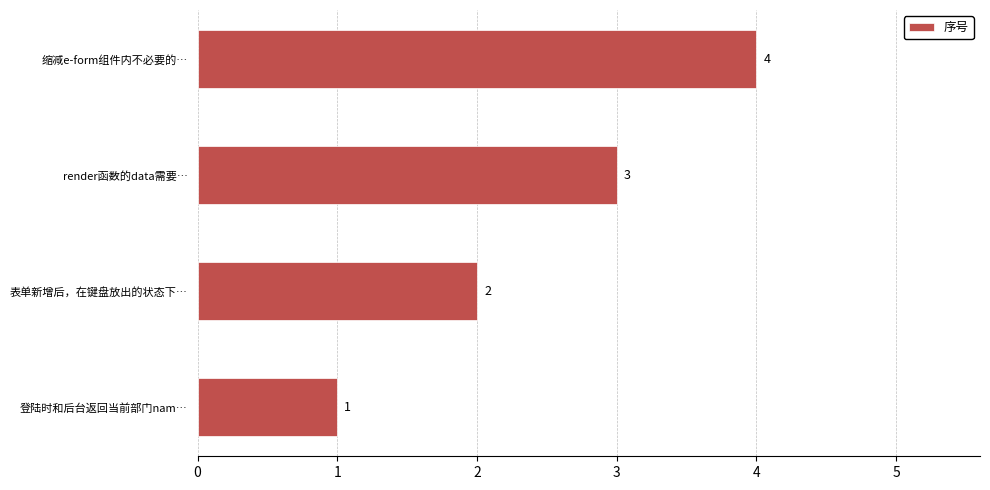

What is the difference between the second highest and minimum values?

2